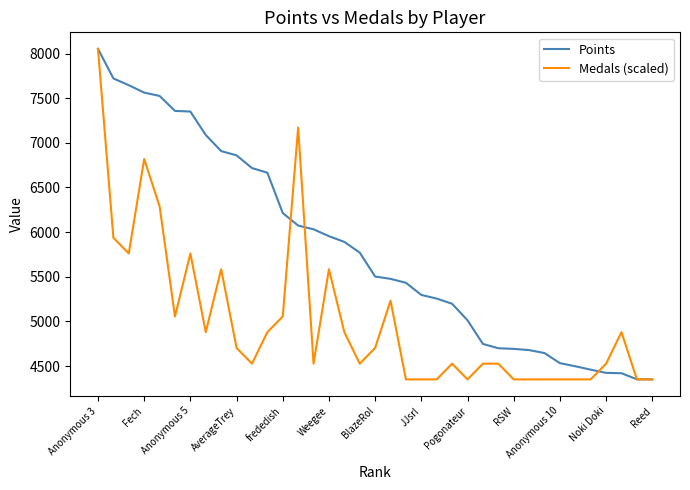

What is the greatest value displayed?

8052.0